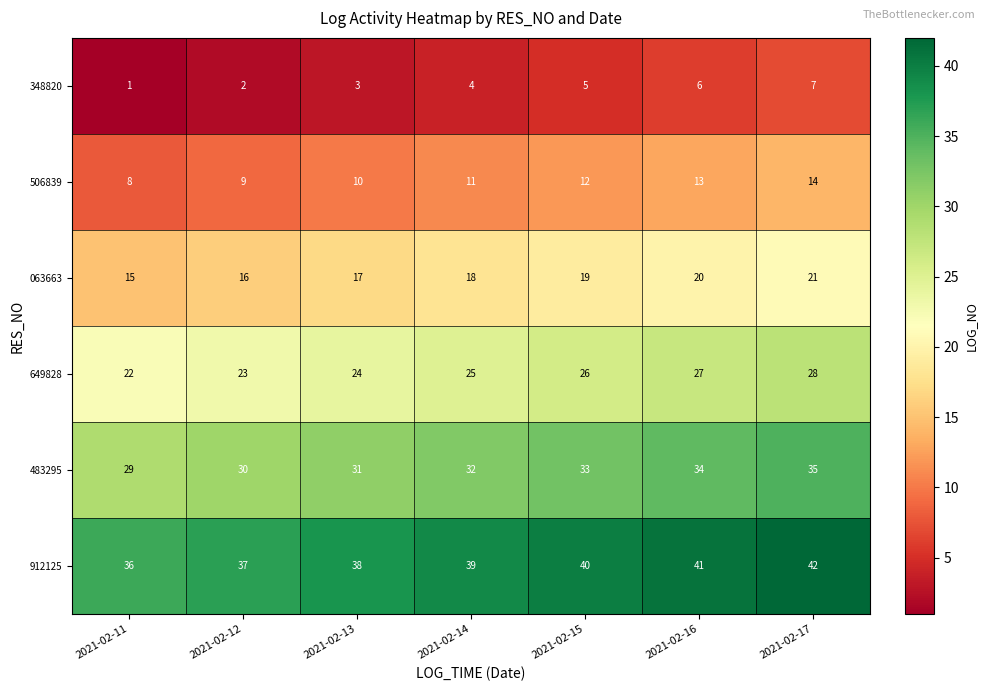

List the labels in order of 506839 value, largest first.

2021-02-17, 2021-02-16, 2021-02-15, 2021-02-14, 2021-02-13, 2021-02-12, 2021-02-11